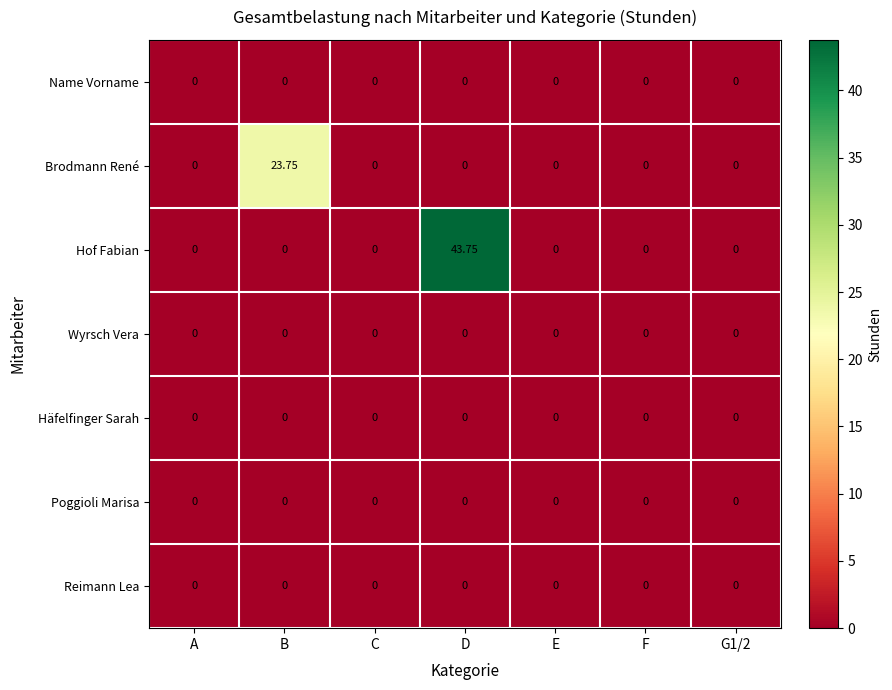

Which label corresponds to the largest value in the chart?

D